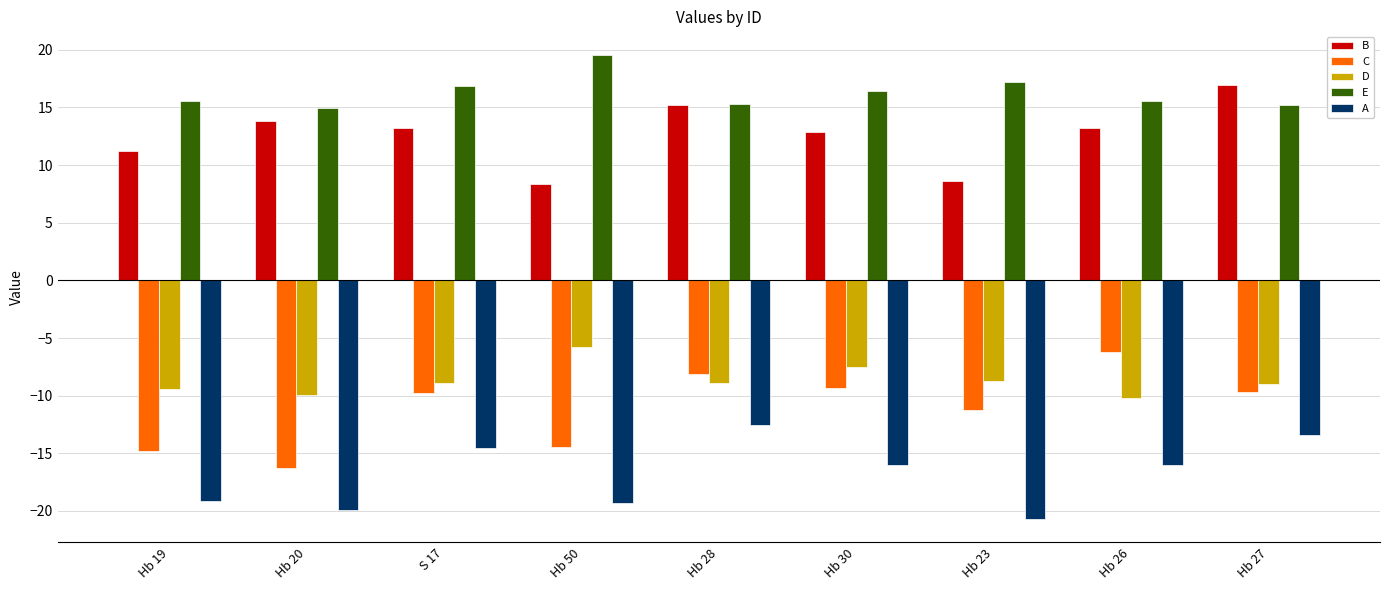

Which series has the largest total across all categories?

E